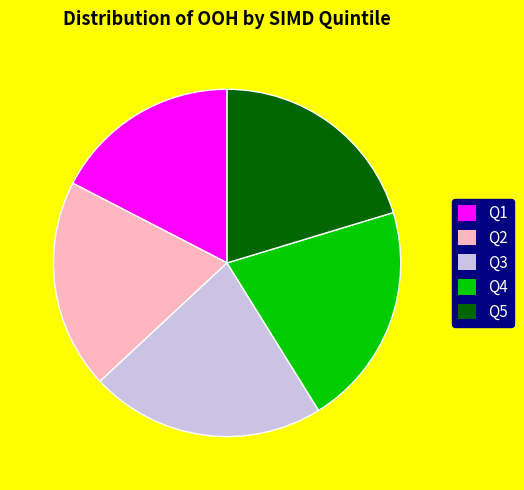

Is it true that Q3 is 16% of the pie?

False